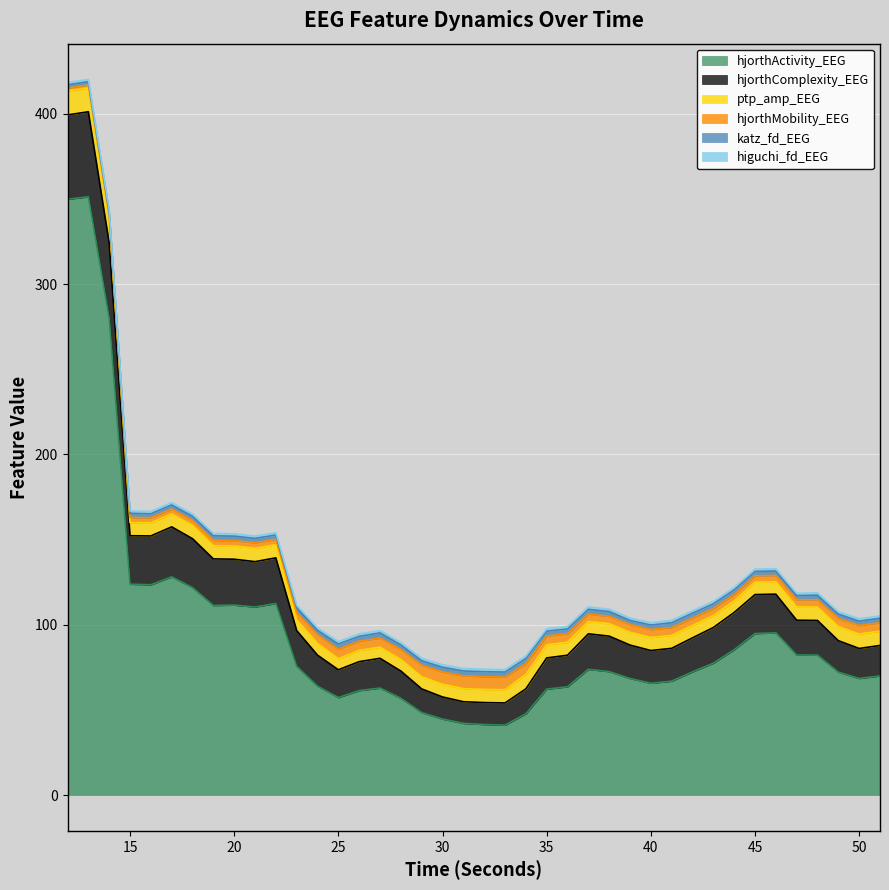

True or false: hjorthComplexity_EEG has more than 0 points higher than both neighbors.

True